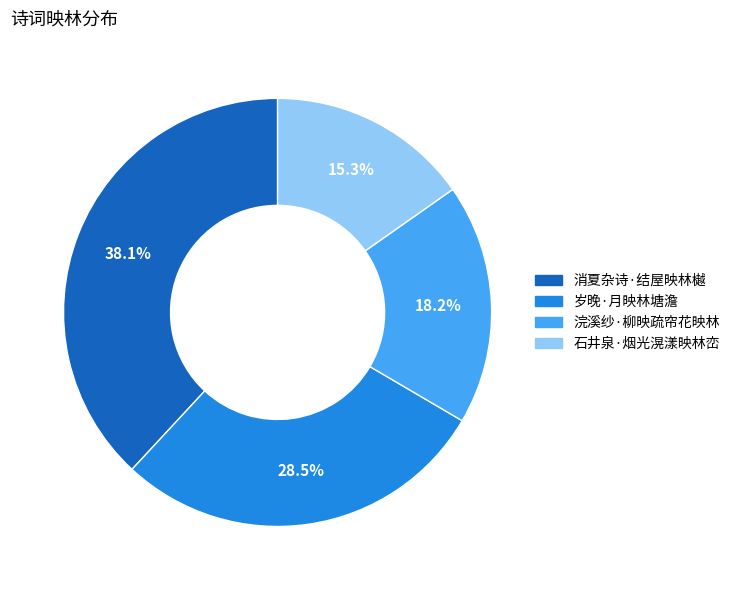

Which has a higher value, 浣溪纱·柳映疏帘花映林 or 石井泉·烟光滉漾映林峦?

浣溪纱·柳映疏帘花映林